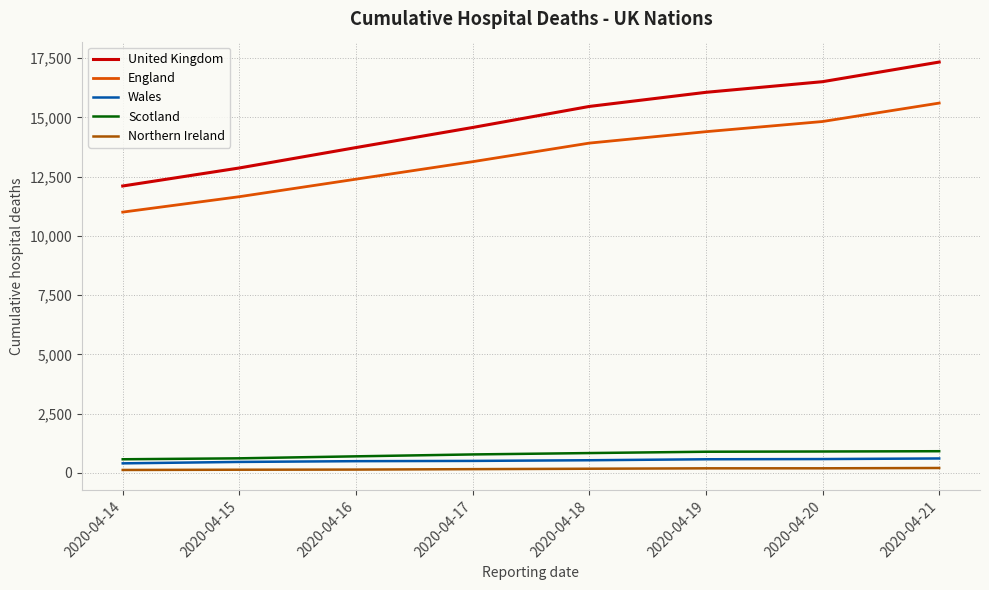

How many values in the Wales series are below 534?

4